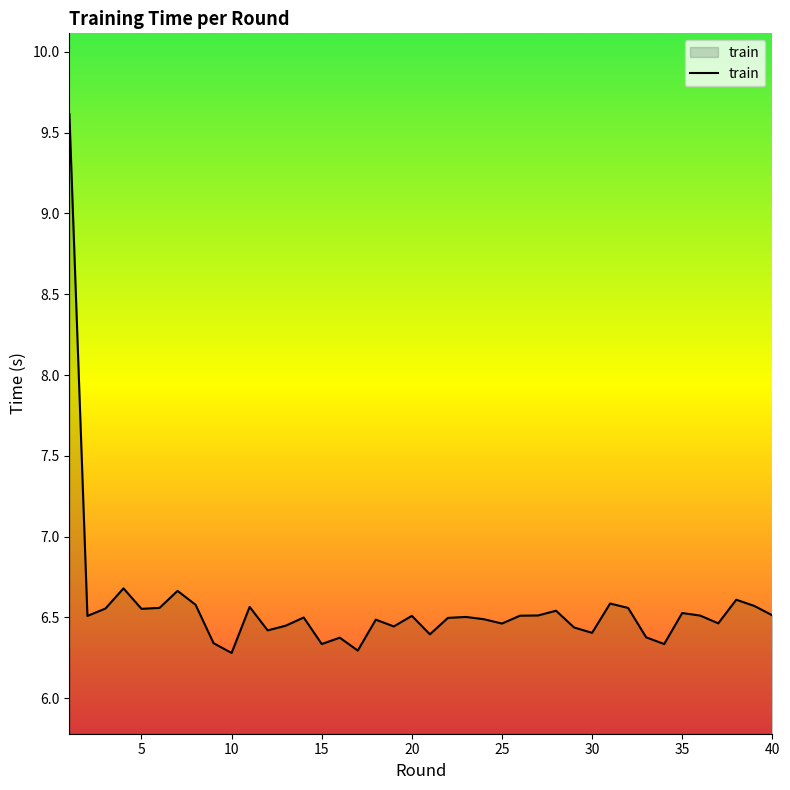

What is the sum of all values?

262.5